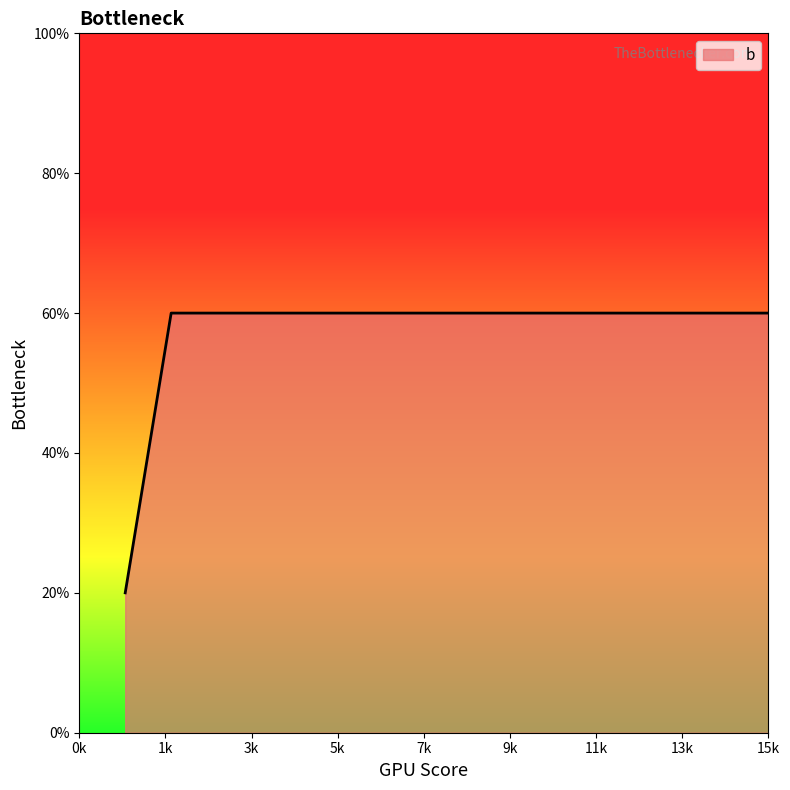

Rank the categories by value from highest to lowest.

2, 3, 4, 5, 6, 7, 8, 9, 10, 11, 12, 13, 14, 15, 1